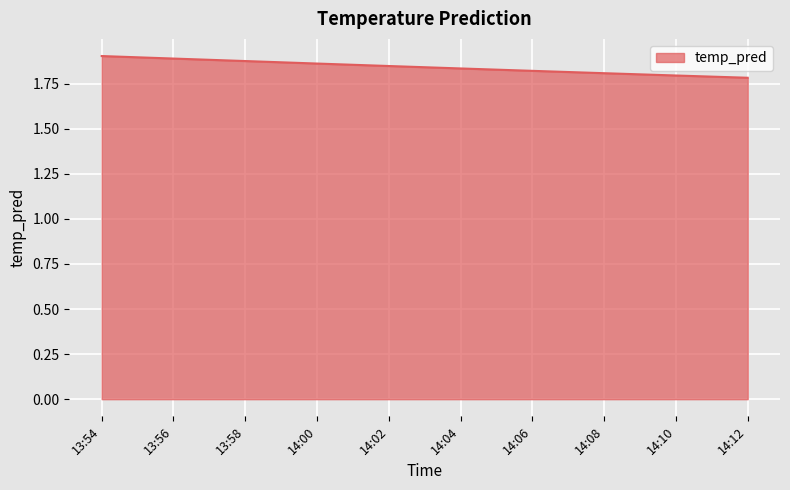

Count the number of data series in this chart.

1